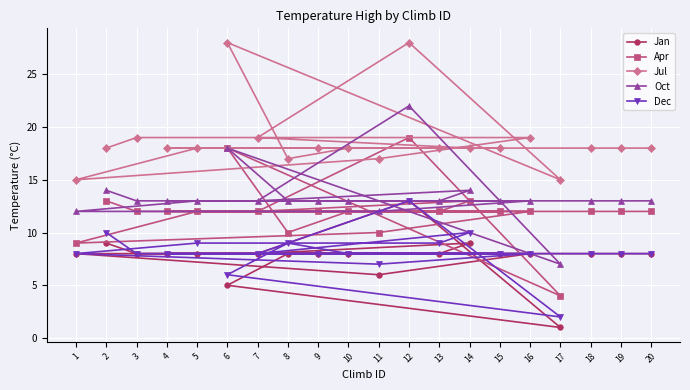

How many values in the Apr series are below 12?

4